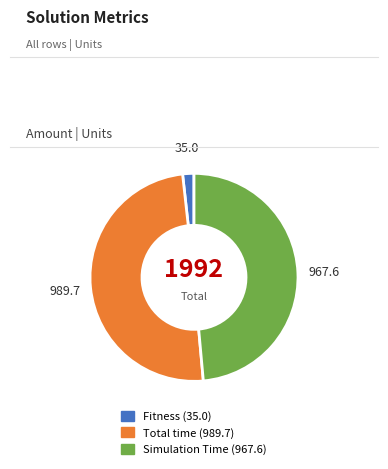

The Simulation Time slice represents 49% of the pie. True or false?

True